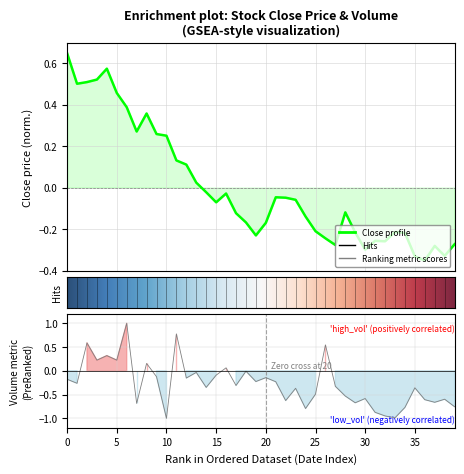

Which label corresponds to the largest value in the chart?

6